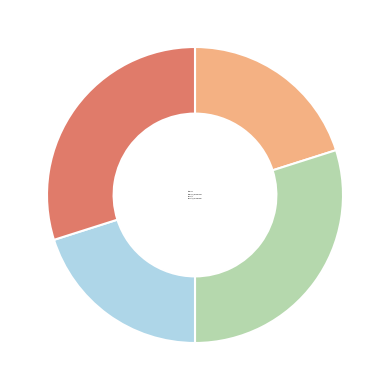

Between Estandar and Dialectal_normalizada, which is larger?

Dialectal_normalizada